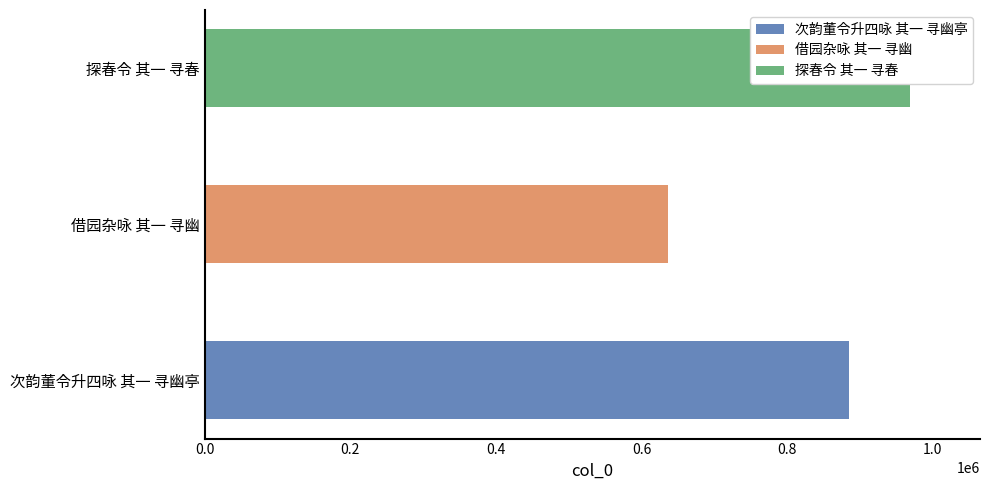

What is the change in value from 借园杂咏 其一 寻幽 to 探春令 其一 寻春?

+332288